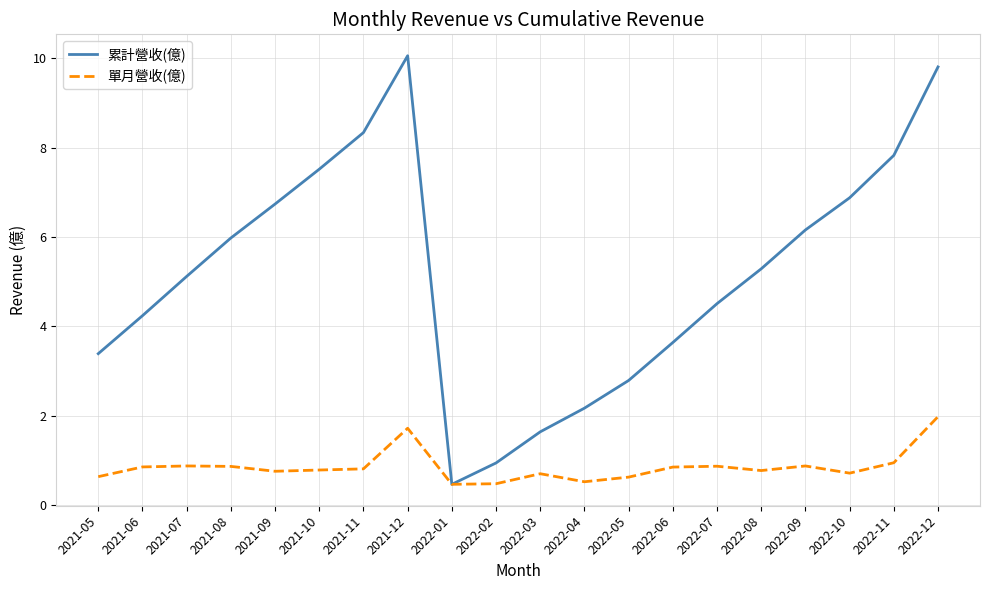

What is the spread (max minus min) of values at 2021-09?

6.0